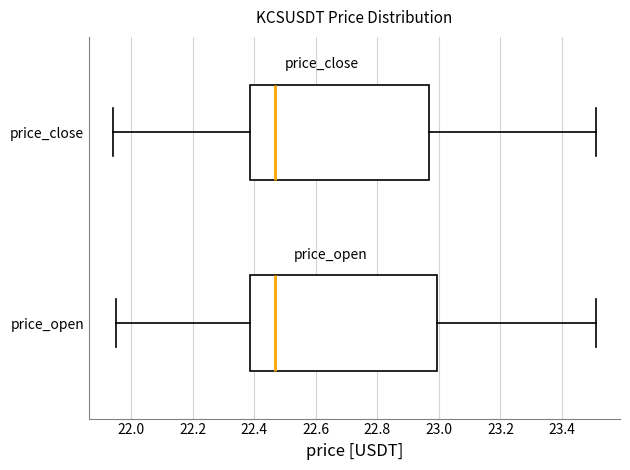

Reading bottom to top, read every box against the x-axis: the position of its median line, the range the box covers, and the ends of its whiskers. The values are not printed on the chart, so give them approximately, as read against the axis.

price_open: median 22.46, box 22.38 to 23.00, whiskers 21.94 to 23.52
price_close: median 22.46, box 22.38 to 22.96, whiskers 21.94 to 23.52